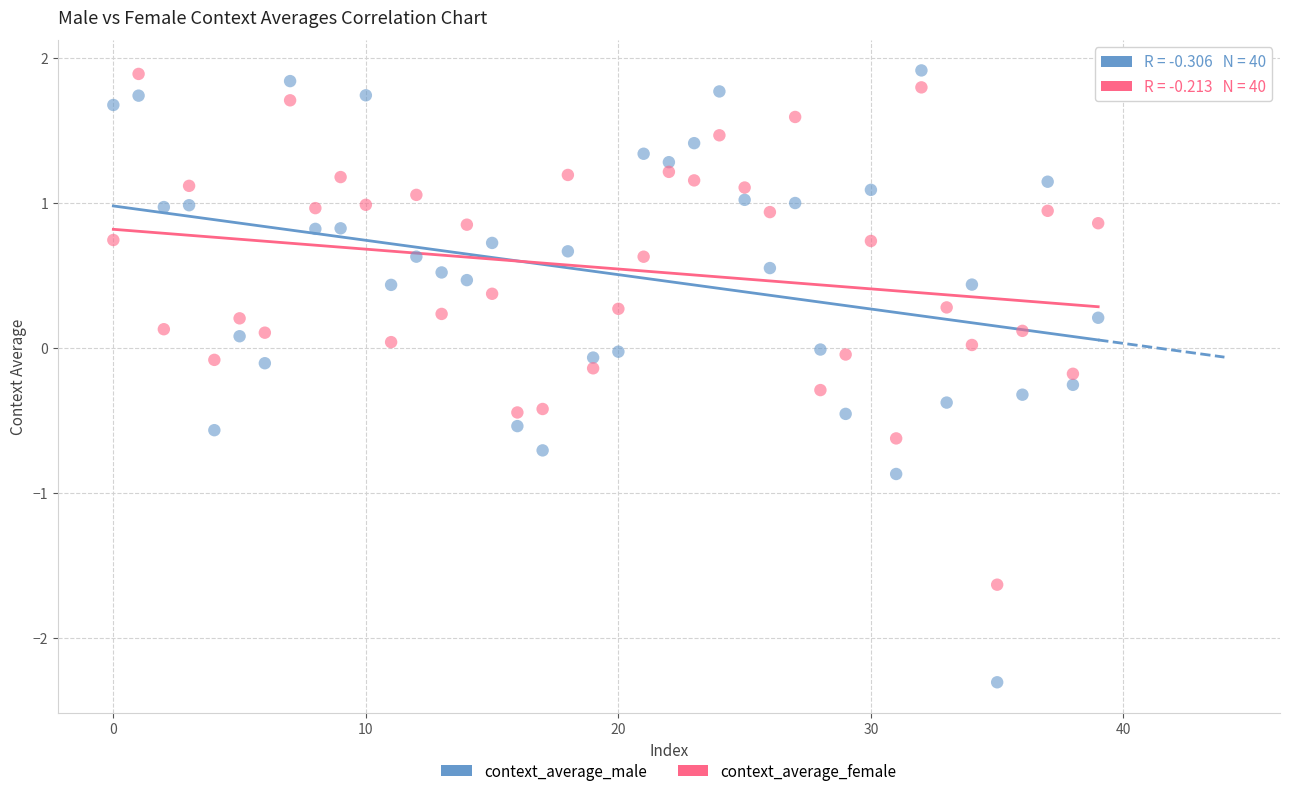

Which series contains the lowest Y value?

context_average_male